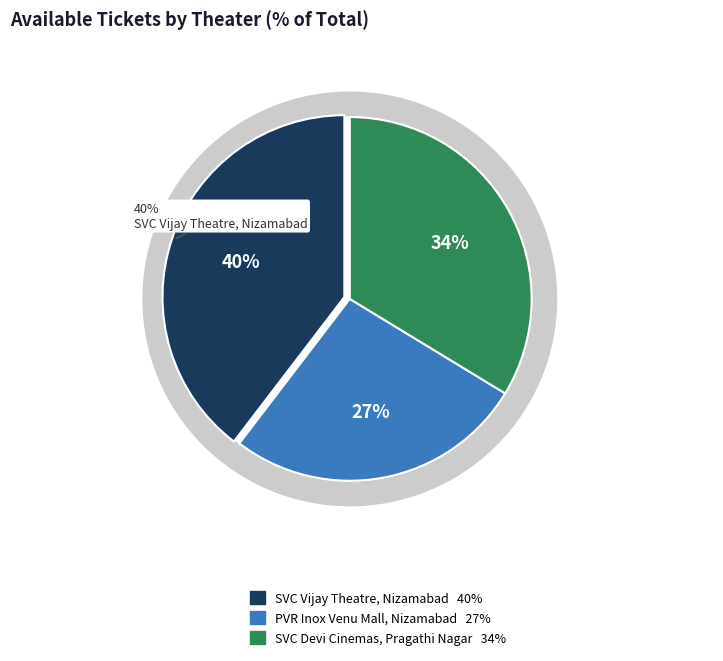

Approximately how many times larger is the value at PVR Inox Venu Mall, Nizamabad compared to SVC Devi Cinemas, Pragathi Nagar?

0.8